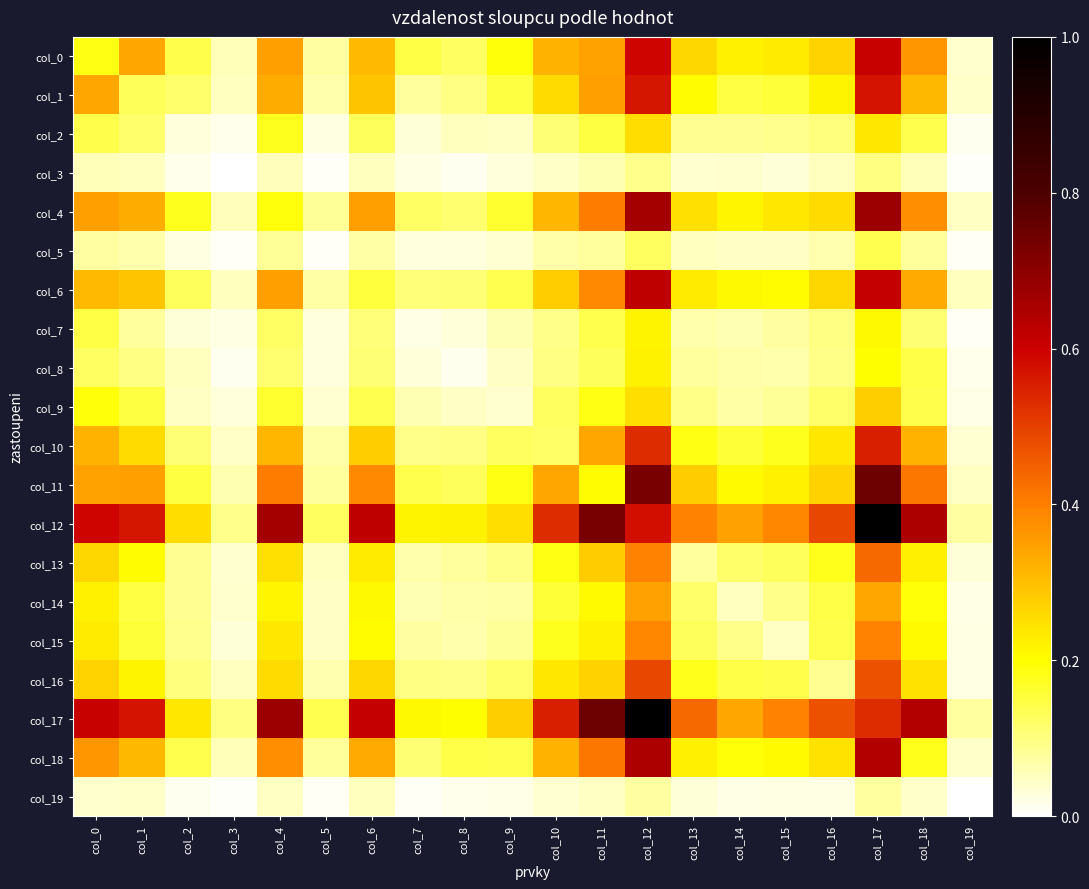

Reading right to left, list all the values displayed in this chart.

col_0: col_19=0.0	col_18=0.4	col_17=0.6	col_16=0.3	col_15=0.2	col_14=0.2	col_13=0.3	col_12=0.6	col_11=0.3	col_10=0.3	col_9=0.2	col_8=0.1	col_7=0.1	col_6=0.3	col_5=0.1	col_4=0.4	col_3=0.1	col_2=0.1	col_1=0.3	col_0=0.2
col_1: col_19=0.0	col_18=0.3	col_17=0.6	col_16=0.2	col_15=0.2	col_14=0.1	col_13=0.2	col_12=0.6	col_11=0.3	col_10=0.3	col_9=0.1	col_8=0.1	col_7=0.1	col_6=0.3	col_5=0.1	col_4=0.3	col_3=0.1	col_2=0.1	col_1=0.1	col_0=0.3
col_2: col_19=0.0	col_18=0.1	col_17=0.2	col_16=0.1	col_15=0.1	col_14=0.1	col_13=0.1	col_12=0.3	col_11=0.1	col_10=0.1	col_9=0.0	col_8=0.1	col_7=0.0	col_6=0.1	col_5=0.0	col_4=0.2	col_3=0.0	col_2=0.0	col_1=0.1	col_0=0.1
col_3: col_19=0.0	col_18=0.1	col_17=0.1	col_16=0.0	col_15=0.0	col_14=0.0	col_13=0.0	col_12=0.1	col_11=0.1	col_10=0.0	col_9=0.0	col_8=0.0	col_7=0.0	col_6=0.1	col_5=0.0	col_4=0.1	col_3=0.0	col_2=0.0	col_1=0.1	col_0=0.1
col_4: col_19=0.0	col_18=0.4	col_17=0.7	col_16=0.3	col_15=0.2	col_14=0.2	col_13=0.2	col_12=0.7	col_11=0.4	col_10=0.3	col_9=0.2	col_8=0.1	col_7=0.1	col_6=0.3	col_5=0.1	col_4=0.2	col_3=0.1	col_2=0.2	col_1=0.3	col_0=0.4
col_5: col_19=0.0	col_18=0.1	col_17=0.1	col_16=0.1	col_15=0.0	col_14=0.0	col_13=0.0	col_12=0.1	col_11=0.1	col_10=0.1	col_9=0.0	col_8=0.0	col_7=0.0	col_6=0.1	col_5=0.0	col_4=0.1	col_3=0.0	col_2=0.0	col_1=0.1	col_0=0.1
col_6: col_19=0.1	col_18=0.3	col_17=0.6	col_16=0.3	col_15=0.2	col_14=0.2	col_13=0.2	col_12=0.6	col_11=0.4	col_10=0.3	col_9=0.1	col_8=0.1	col_7=0.1	col_6=0.2	col_5=0.1	col_4=0.3	col_3=0.1	col_2=0.1	col_1=0.3	col_0=0.3
col_7: col_19=0.0	col_18=0.1	col_17=0.2	col_16=0.1	col_15=0.1	col_14=0.1	col_13=0.1	col_12=0.2	col_11=0.1	col_10=0.1	col_9=0.1	col_8=0.0	col_7=0.0	col_6=0.1	col_5=0.0	col_4=0.1	col_3=0.0	col_2=0.0	col_1=0.1	col_0=0.1
col_8: col_19=0.0	col_18=0.1	col_17=0.2	col_16=0.1	col_15=0.1	col_14=0.1	col_13=0.1	col_12=0.2	col_11=0.1	col_10=0.1	col_9=0.0	col_8=0.0	col_7=0.0	col_6=0.1	col_5=0.0	col_4=0.1	col_3=0.0	col_2=0.1	col_1=0.1	col_0=0.1
col_9: col_19=0.0	col_18=0.1	col_17=0.3	col_16=0.1	col_15=0.1	col_14=0.1	col_13=0.1	col_12=0.3	col_11=0.2	col_10=0.1	col_9=0.0	col_8=0.0	col_7=0.1	col_6=0.1	col_5=0.0	col_4=0.2	col_3=0.0	col_2=0.0	col_1=0.1	col_0=0.2
col_10: col_19=0.0	col_18=0.3	col_17=0.6	col_16=0.2	col_15=0.2	col_14=0.2	col_13=0.2	col_12=0.5	col_11=0.3	col_10=0.1	col_9=0.1	col_8=0.1	col_7=0.1	col_6=0.3	col_5=0.1	col_4=0.3	col_3=0.0	col_2=0.1	col_1=0.3	col_0=0.3
col_11: col_19=0.0	col_18=0.4	col_17=0.7	col_16=0.3	col_15=0.2	col_14=0.2	col_13=0.3	col_12=0.7	col_11=0.2	col_10=0.3	col_9=0.2	col_8=0.1	col_7=0.1	col_6=0.4	col_5=0.1	col_4=0.4	col_3=0.1	col_2=0.1	col_1=0.3	col_0=0.3
col_12: col_19=0.1	col_18=0.6	col_17=1.0	col_16=0.5	col_15=0.4	col_14=0.3	col_13=0.4	col_12=0.6	col_11=0.7	col_10=0.5	col_9=0.3	col_8=0.2	col_7=0.2	col_6=0.6	col_5=0.1	col_4=0.7	col_3=0.1	col_2=0.3	col_1=0.6	col_0=0.6
col_13: col_19=0.0	col_18=0.2	col_17=0.4	col_16=0.2	col_15=0.1	col_14=0.1	col_13=0.1	col_12=0.4	col_11=0.3	col_10=0.2	col_9=0.1	col_8=0.1	col_7=0.1	col_6=0.2	col_5=0.0	col_4=0.2	col_3=0.0	col_2=0.1	col_1=0.2	col_0=0.3
col_14: col_19=0.0	col_18=0.2	col_17=0.3	col_16=0.1	col_15=0.1	col_14=0.1	col_13=0.1	col_12=0.3	col_11=0.2	col_10=0.2	col_9=0.1	col_8=0.1	col_7=0.1	col_6=0.2	col_5=0.0	col_4=0.2	col_3=0.0	col_2=0.1	col_1=0.1	col_0=0.2
col_15: col_19=0.0	col_18=0.2	col_17=0.4	col_16=0.1	col_15=0.0	col_14=0.1	col_13=0.1	col_12=0.4	col_11=0.2	col_10=0.2	col_9=0.1	col_8=0.1	col_7=0.1	col_6=0.2	col_5=0.0	col_4=0.2	col_3=0.0	col_2=0.1	col_1=0.2	col_0=0.2
col_16: col_19=0.0	col_18=0.2	col_17=0.5	col_16=0.1	col_15=0.1	col_14=0.1	col_13=0.2	col_12=0.5	col_11=0.3	col_10=0.2	col_9=0.1	col_8=0.1	col_7=0.1	col_6=0.3	col_5=0.1	col_4=0.3	col_3=0.0	col_2=0.1	col_1=0.2	col_0=0.3
col_17: col_19=0.1	col_18=0.6	col_17=0.5	col_16=0.5	col_15=0.4	col_14=0.3	col_13=0.4	col_12=1.0	col_11=0.7	col_10=0.6	col_9=0.3	col_8=0.2	col_7=0.2	col_6=0.6	col_5=0.1	col_4=0.7	col_3=0.1	col_2=0.2	col_1=0.6	col_0=0.6
col_18: col_19=0.0	col_18=0.2	col_17=0.6	col_16=0.2	col_15=0.2	col_14=0.2	col_13=0.2	col_12=0.6	col_11=0.4	col_10=0.3	col_9=0.1	col_8=0.1	col_7=0.1	col_6=0.3	col_5=0.1	col_4=0.4	col_3=0.1	col_2=0.1	col_1=0.3	col_0=0.4
col_19: col_19=0.0	col_18=0.0	col_17=0.1	col_16=0.0	col_15=0.0	col_14=0.0	col_13=0.0	col_12=0.1	col_11=0.0	col_10=0.0	col_9=0.0	col_8=0.0	col_7=0.0	col_6=0.1	col_5=0.0	col_4=0.0	col_3=0.0	col_2=0.0	col_1=0.0	col_0=0.0